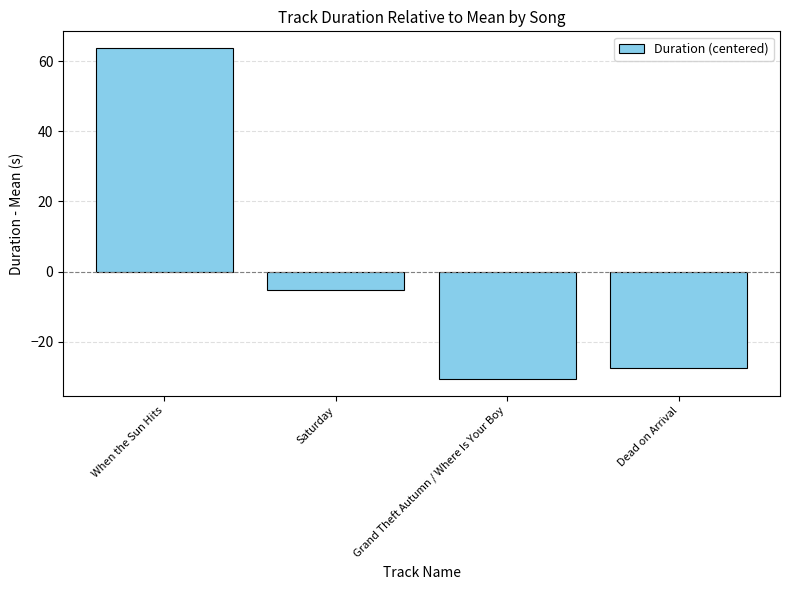

What is the label of the 4th bar from the left?

Dead on Arrival